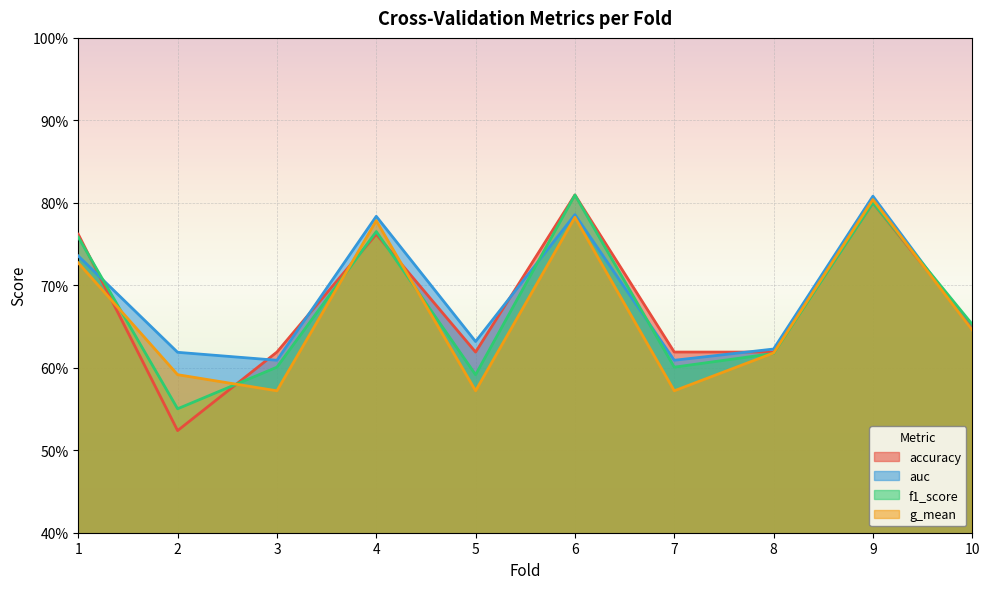

True or false: auc and g_mean cross at least once.

False